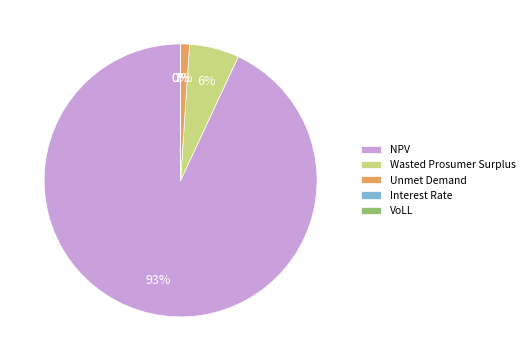

To the nearest percent, what is the difference between the largest and smallest slice percentages?

93%